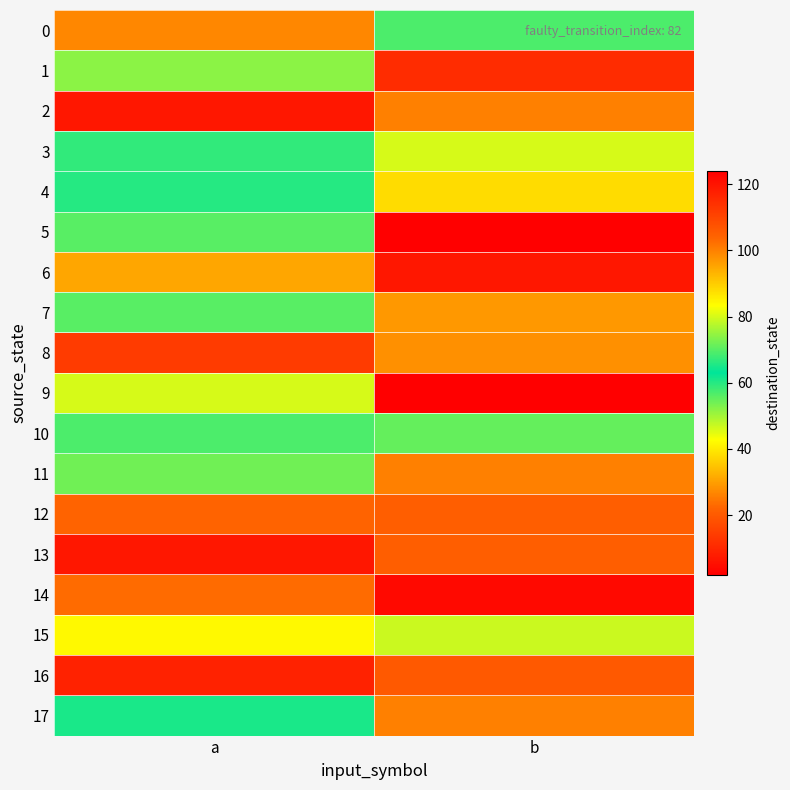

Rank the series by their maximum value, from highest to lowest.

9, 14, 2, 16, 1, 8, 13, 17, 7, 3, 15, 11, 5, 0, 10, 4, 6, 12